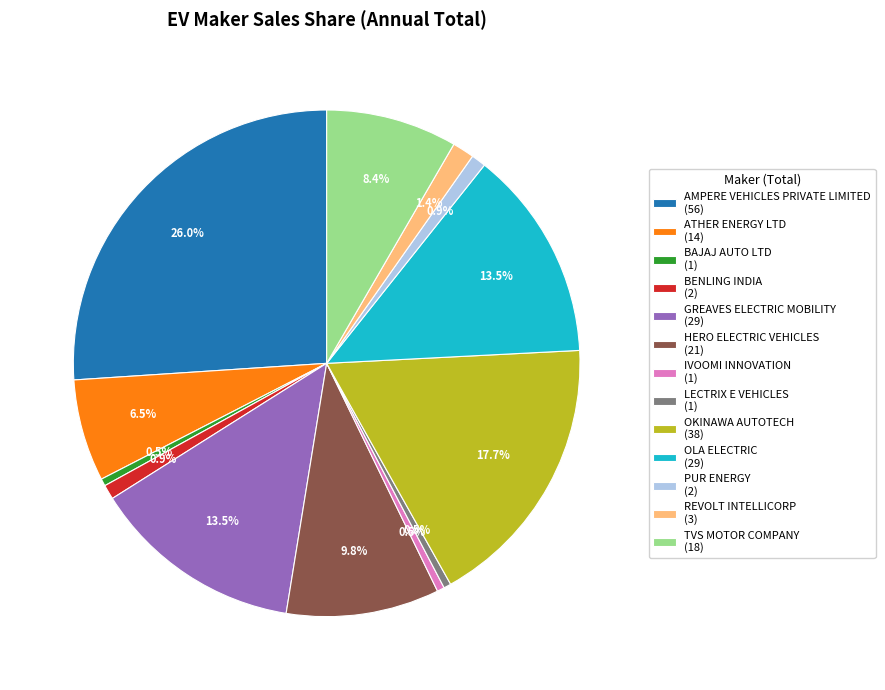

To the nearest percent, what portion does BENLING INDIA represent?

1%